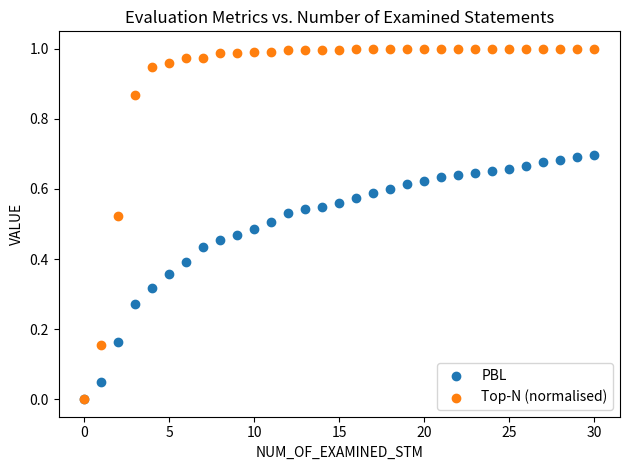

Which series contains the highest Y value?

Top-N (normalised)